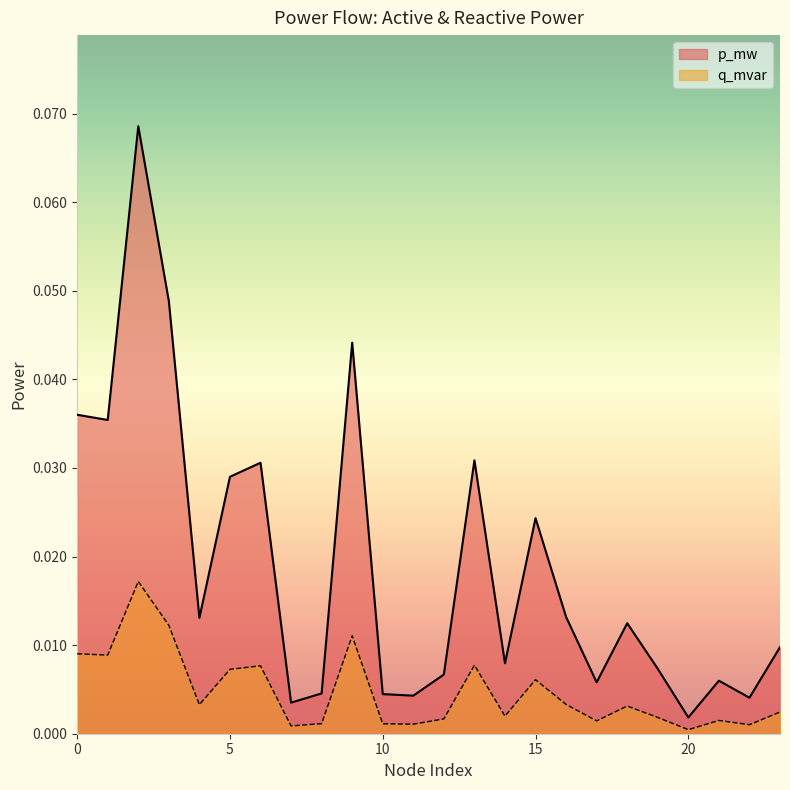

At 19, list the series in order from smallest to largest.

q_mvar, p_mw